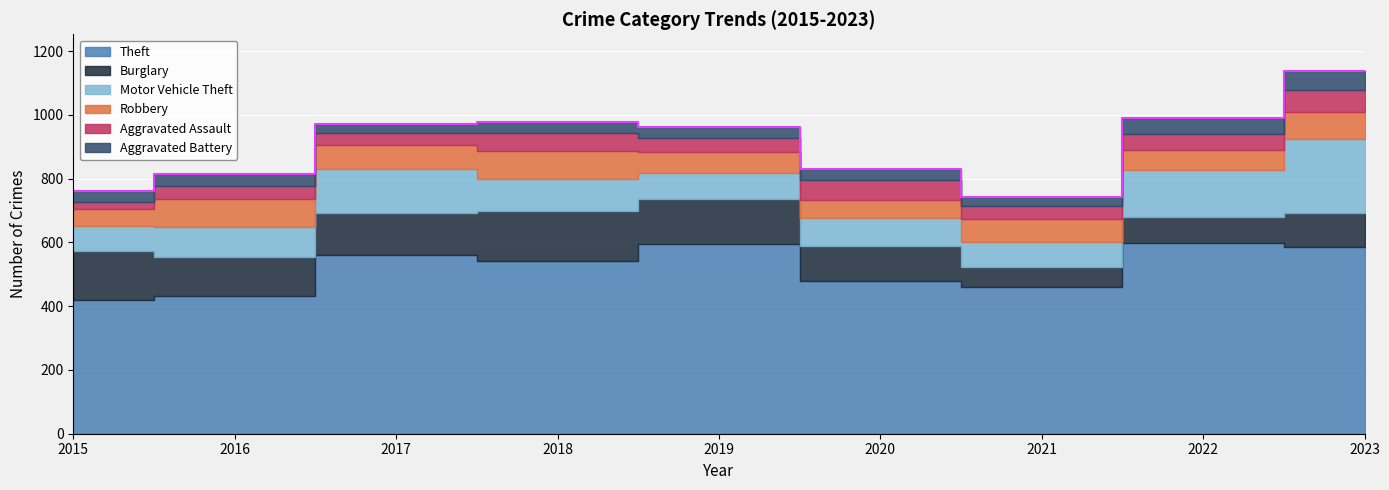

Which category has the highest value in the Robbery series?

2018